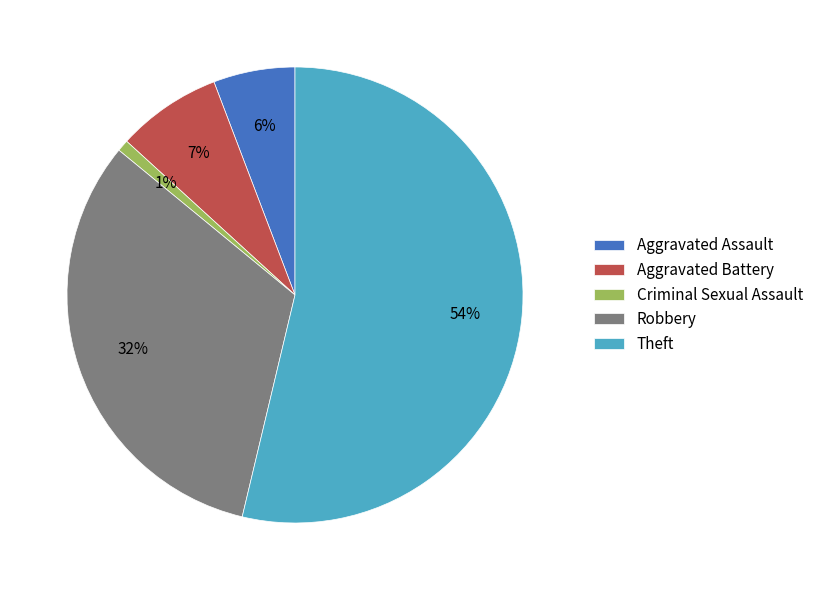

Rank the categories by value from highest to lowest.

Theft, Robbery, Aggravated Battery, Aggravated Assault, Criminal Sexual Assault